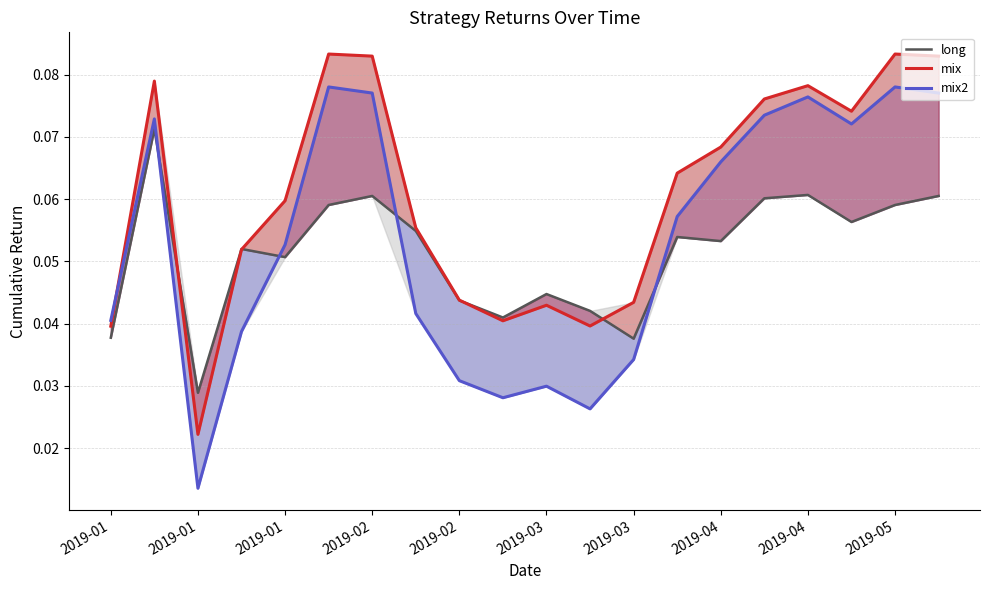

True or false: mix2 and long cross at least once.

True